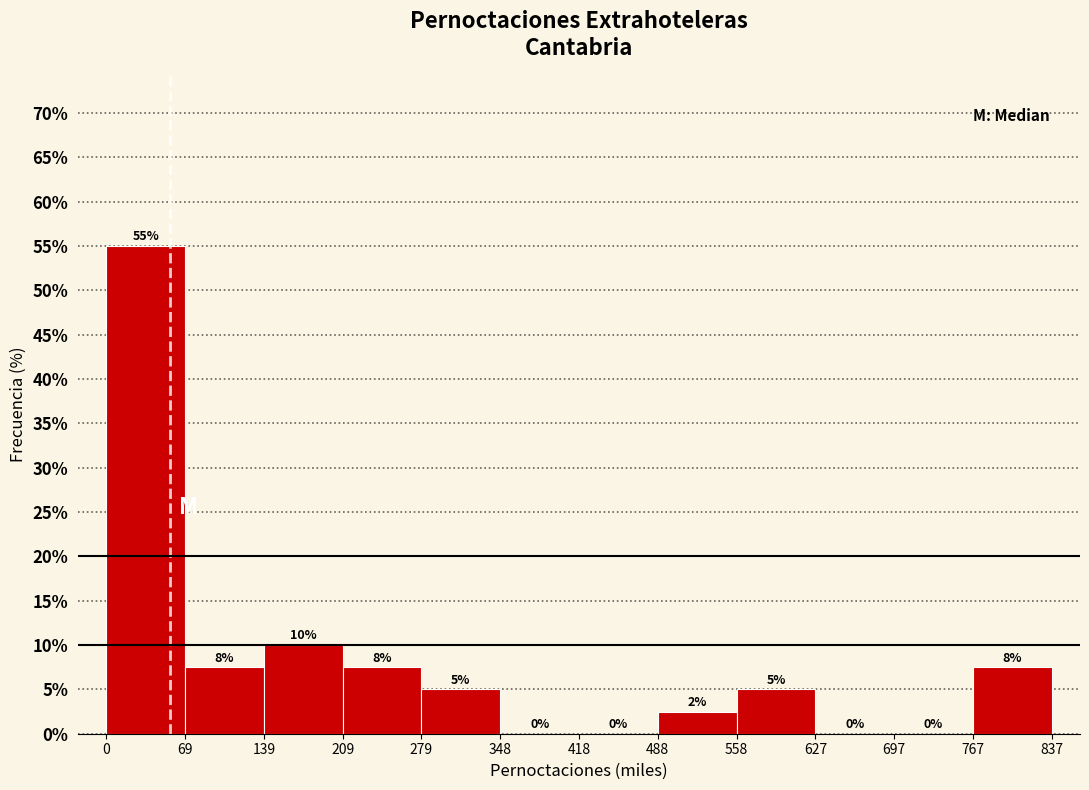

Read the value at 69.

7.5